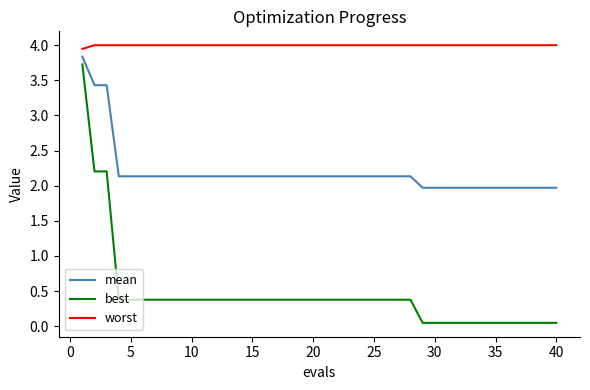

True or false: mean and best intersect in this chart.

False